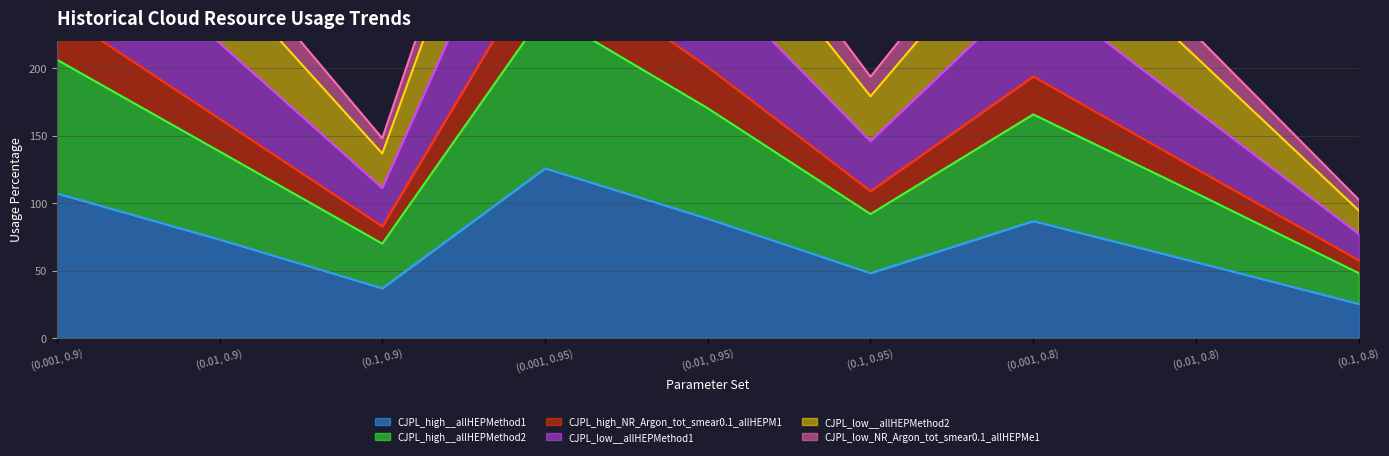

What is the label of the 1st point from the left?

(0.001, 0.9)